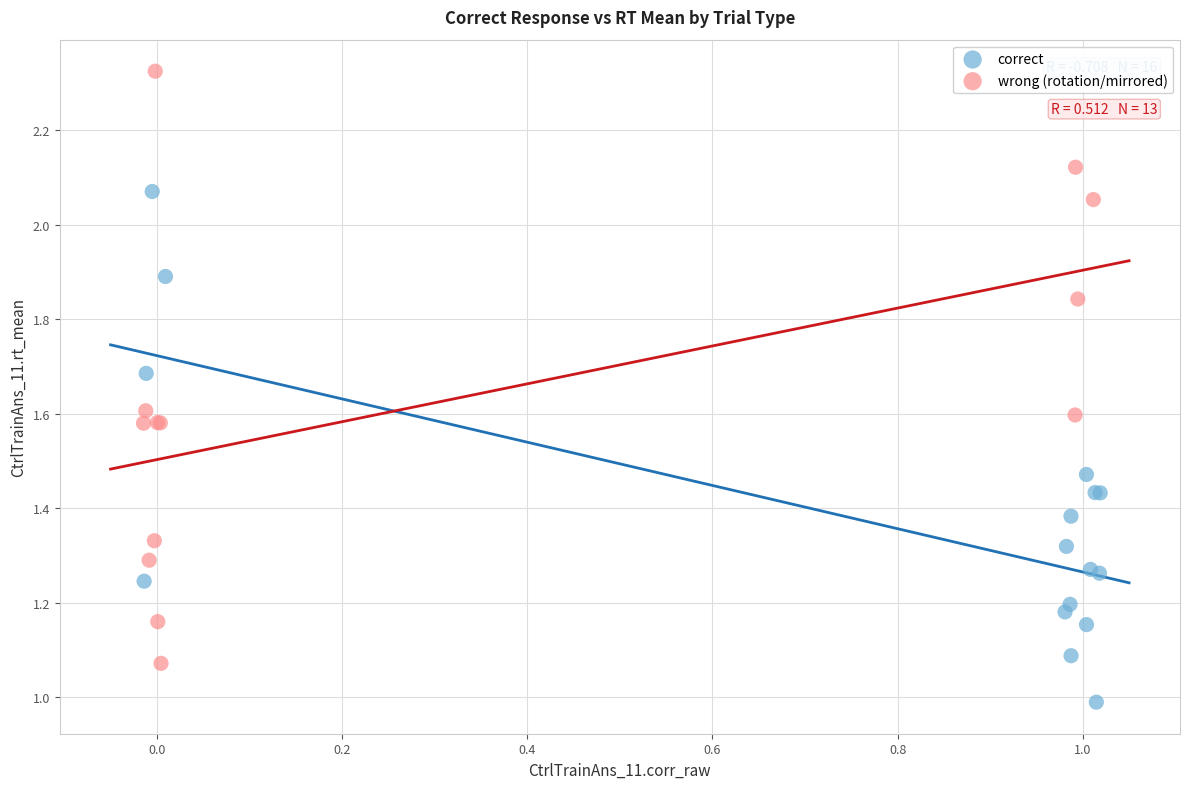

Which series reaches the minimum Y coordinate?

correct